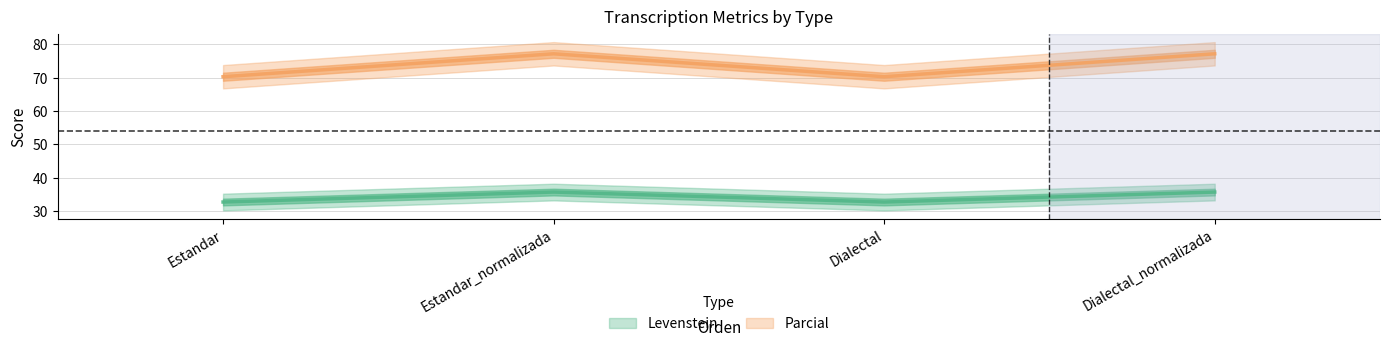

What is the difference between the Levenstein values at Estandar_normalizada and Estandar?

6.9